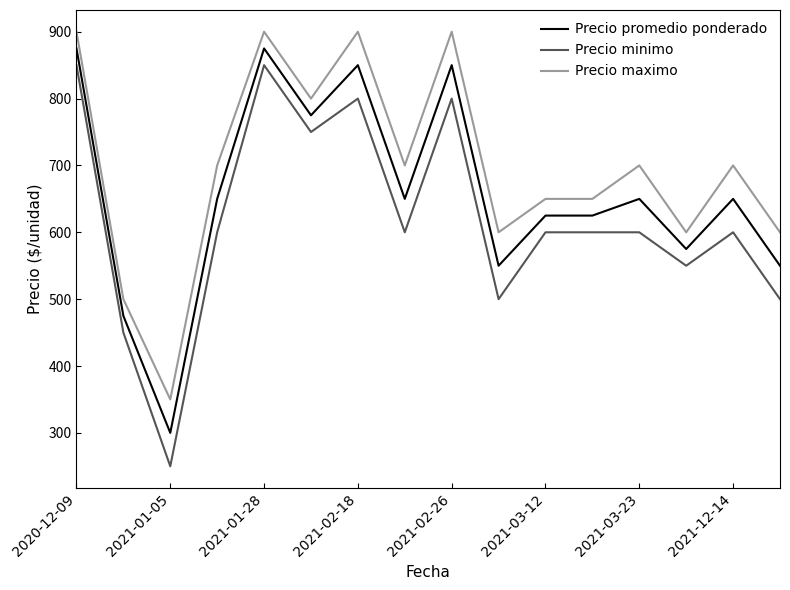

True or false: Precio minimo and Precio maximo cross at least once.

False